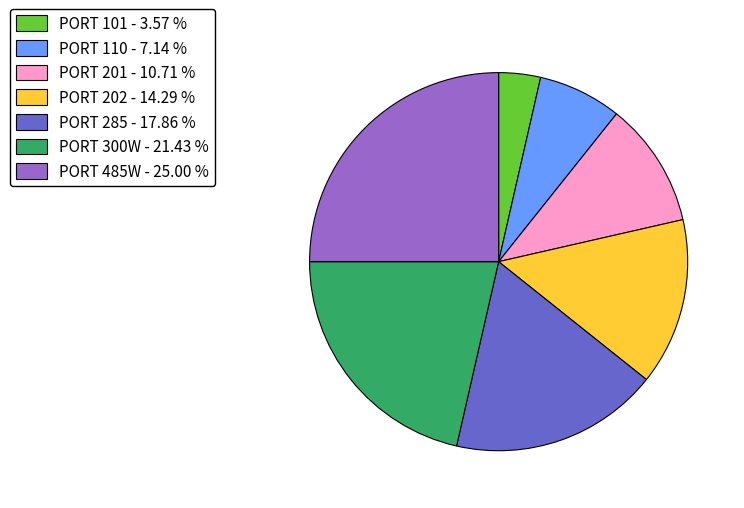

What is the ratio of the value at PORT 300W to the value at PORT 285?

1.2